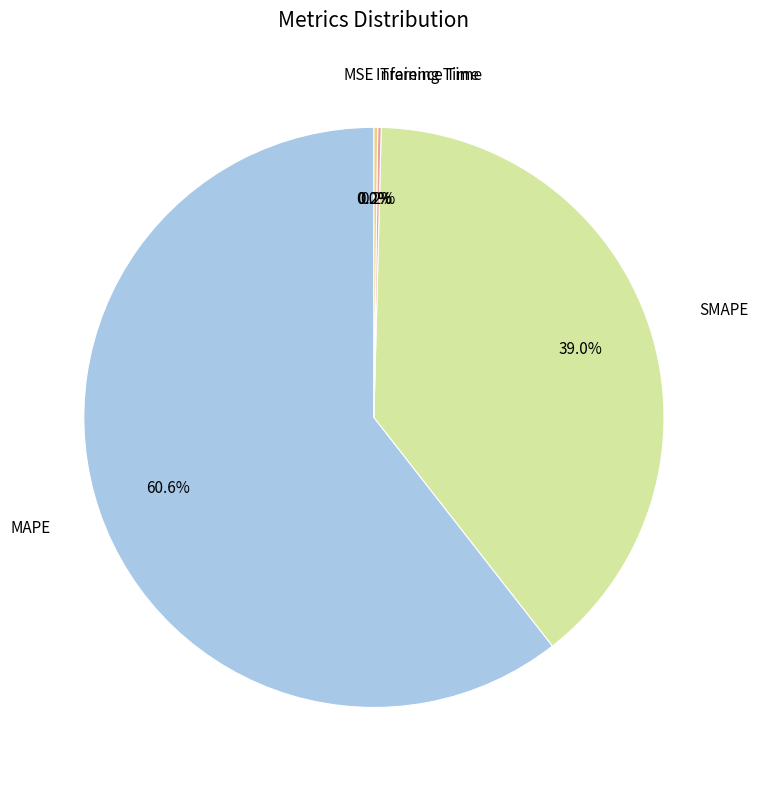

Is there any slice that represents more than half of the pie?

Yes